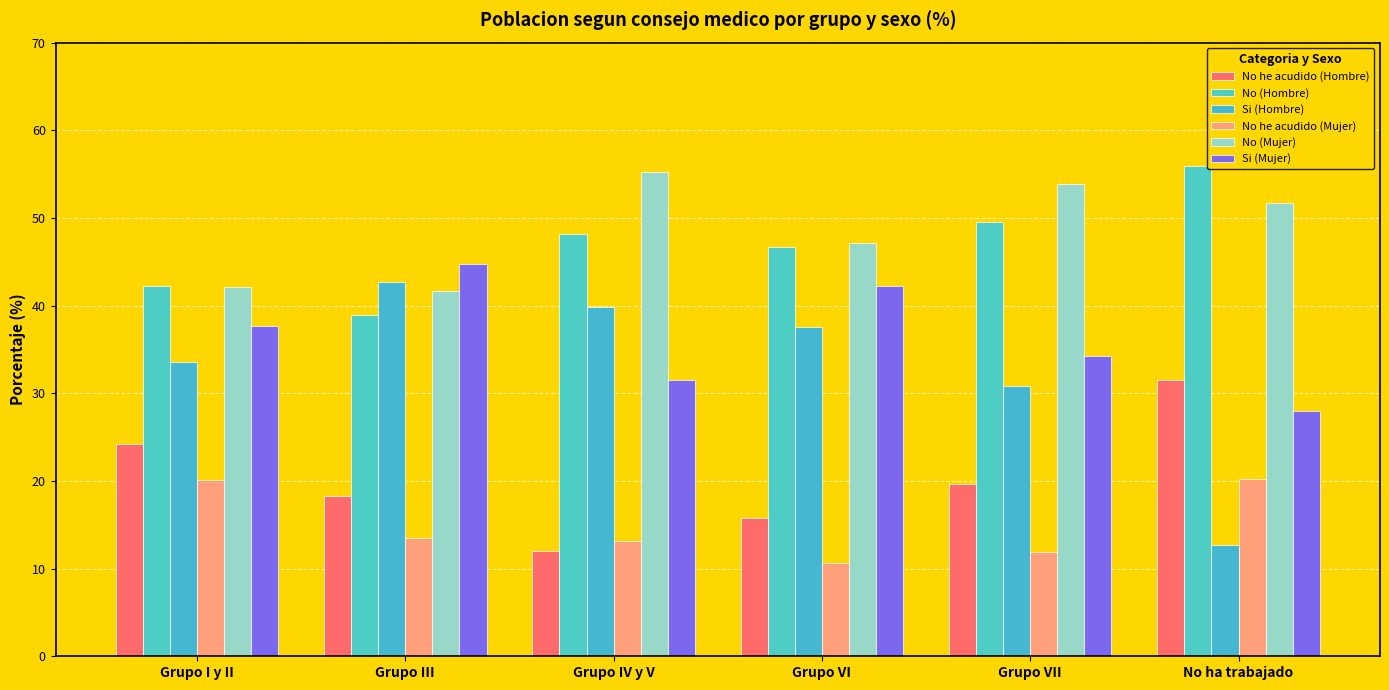

Reading left to right, extract all data points from this chart.

No he acudido (Hombre): Grupo I y II=24.2	Grupo III=18.3	Grupo IV y V=12.0	Grupo VI=15.8	Grupo VII=19.6	No ha trabajado=31.5
No (Hombre): Grupo I y II=42.2	Grupo III=38.9	Grupo IV y V=48.2	Grupo VI=46.6	Grupo VII=49.5	No ha trabajado=55.9
Si (Hombre): Grupo I y II=33.6	Grupo III=42.7	Grupo IV y V=39.8	Grupo VI=37.6	Grupo VII=30.9	No ha trabajado=12.7
No he acudido (Mujer): Grupo I y II=20.2	Grupo III=13.5	Grupo IV y V=13.2	Grupo VI=10.7	Grupo VII=11.9	No ha trabajado=20.3
No (Mujer): Grupo I y II=42.2	Grupo III=41.7	Grupo IV y V=55.3	Grupo VI=47.1	Grupo VII=53.8	No ha trabajado=51.7
Si (Mujer): Grupo I y II=37.6	Grupo III=44.8	Grupo IV y V=31.5	Grupo VI=42.2	Grupo VII=34.3	No ha trabajado=28.0